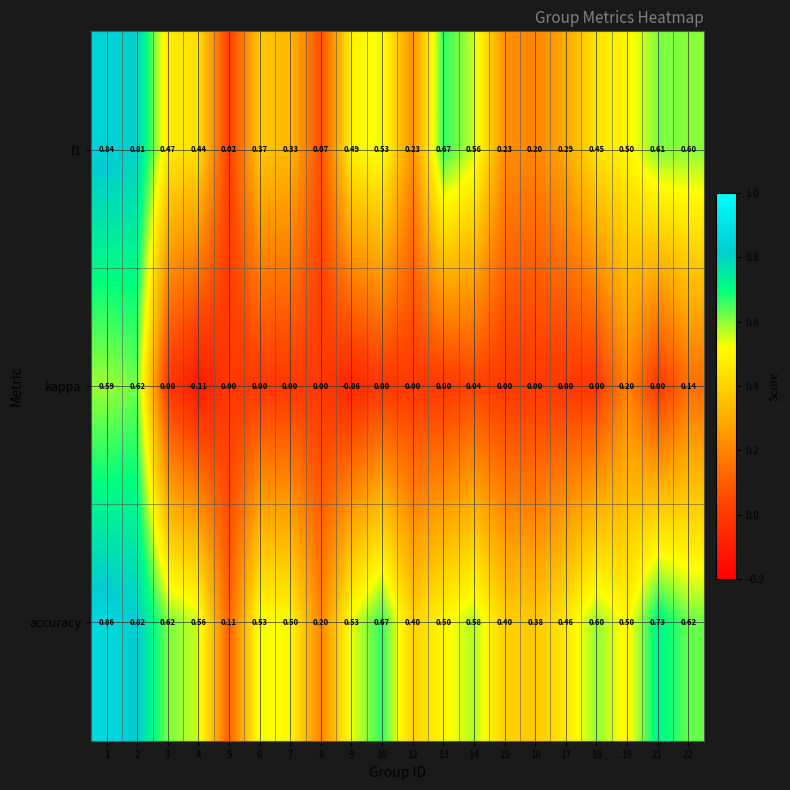

List the series in order of their overall mean, highest first.

accuracy, f1, kappa